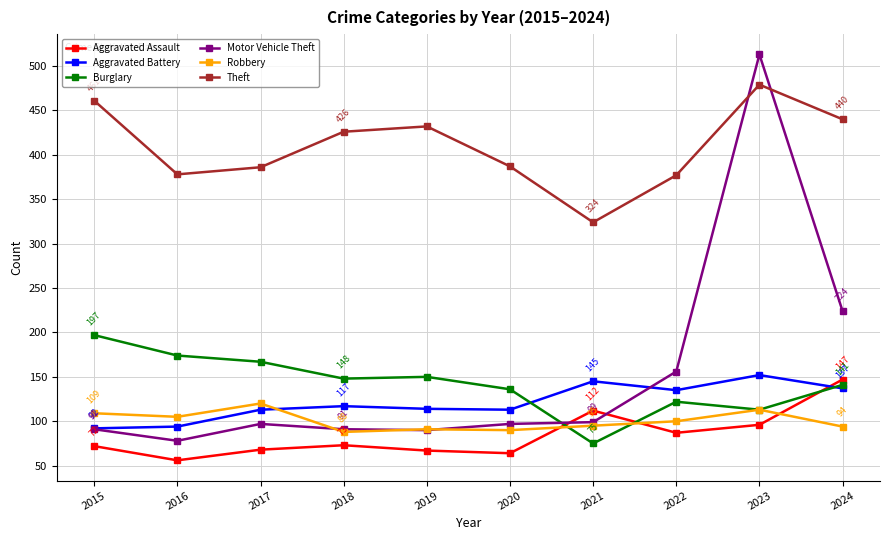

True or false: Theft and Aggravated Assault intersect in this chart.

False